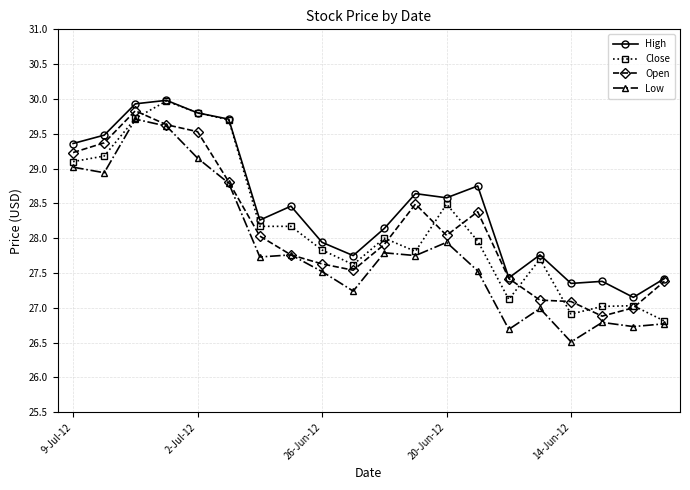

True or false: High has more than 0 points higher than both neighbors.

True